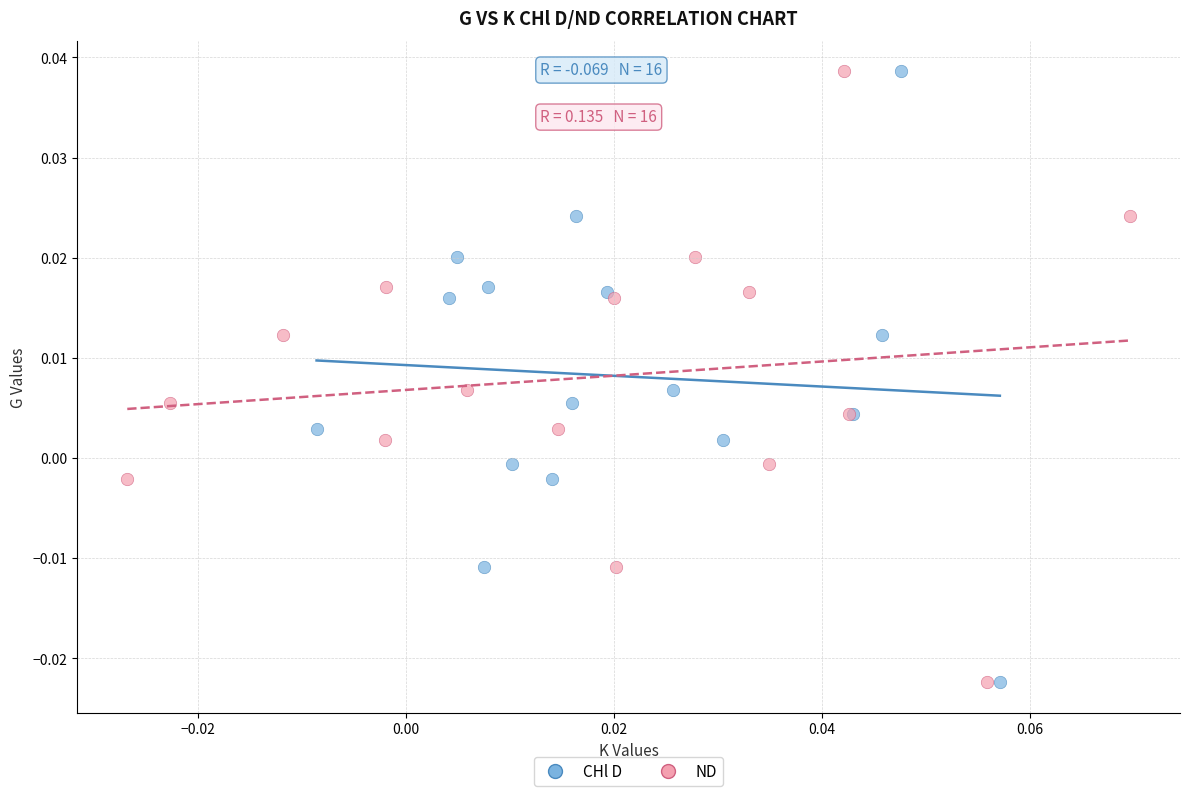

What are all the series names shown in the legend?

CHl D, ND